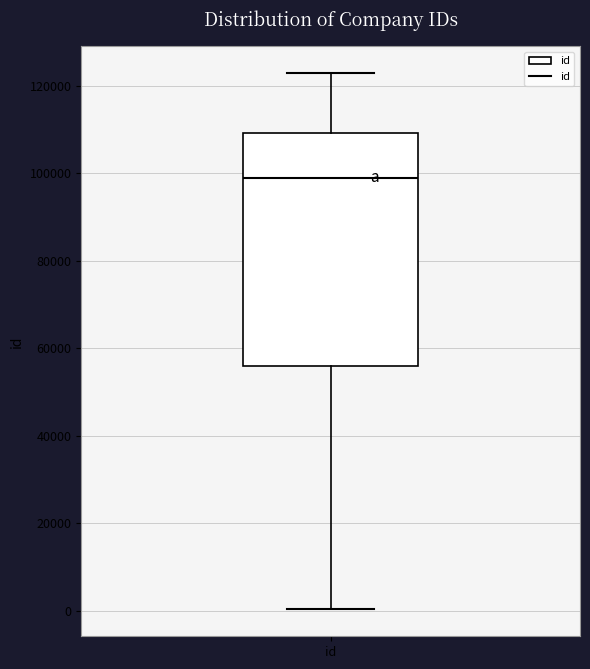

Transcribe this box plot: give where the median line is, the range the box spans, and where the two whiskers end, as read against the y-axis. The values are not printed on the chart, so give them approximately, as read against the axis.

median 98000, box 56000 to 110000, whiskers 0 to 122000